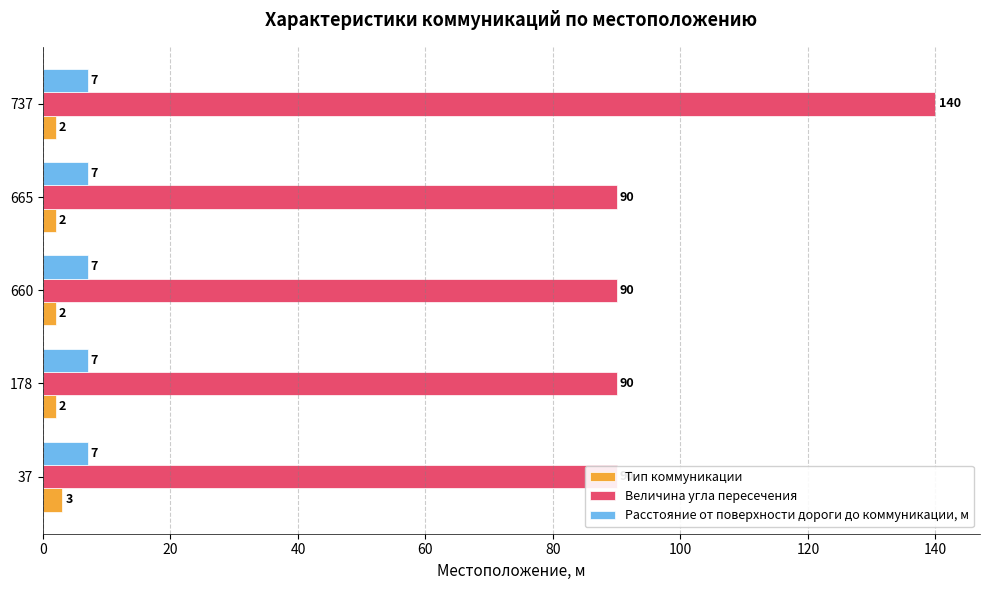

How many data points does each series have?

5